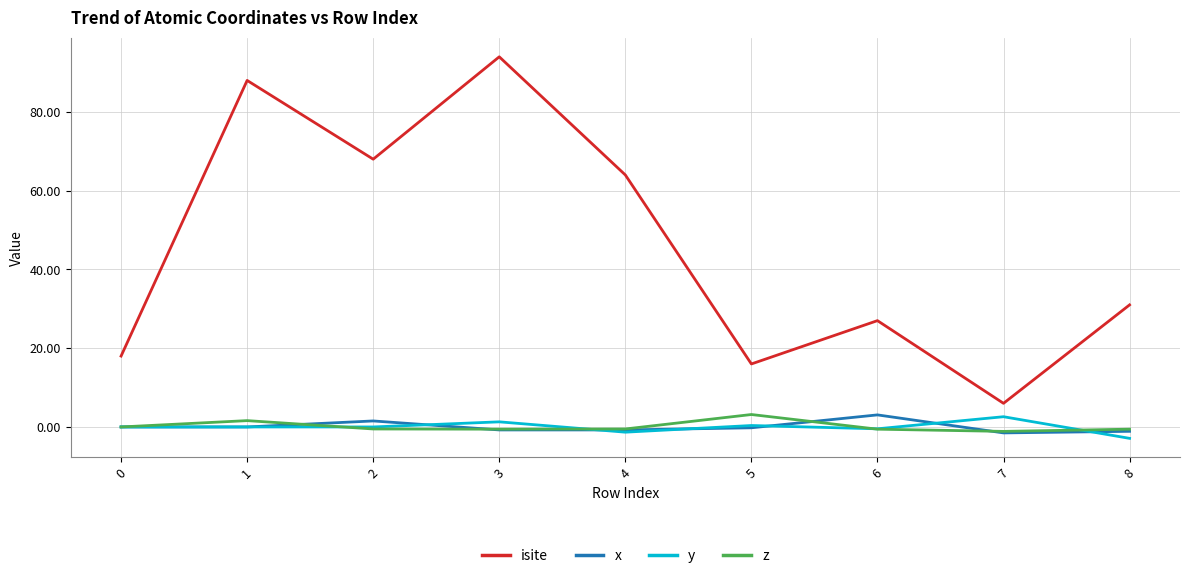

True or false: x and isite cross at least once.

False